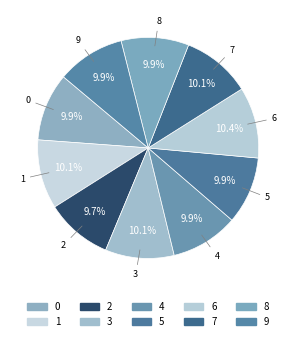

True or false: 1 accounts for 19% of the total.

False